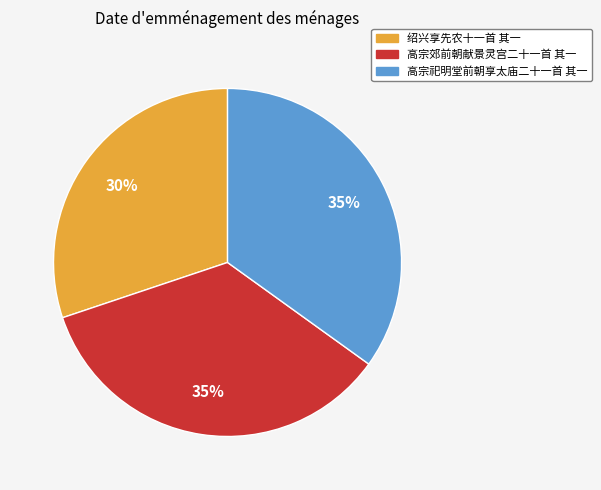

Is there a majority slice in this chart?

No